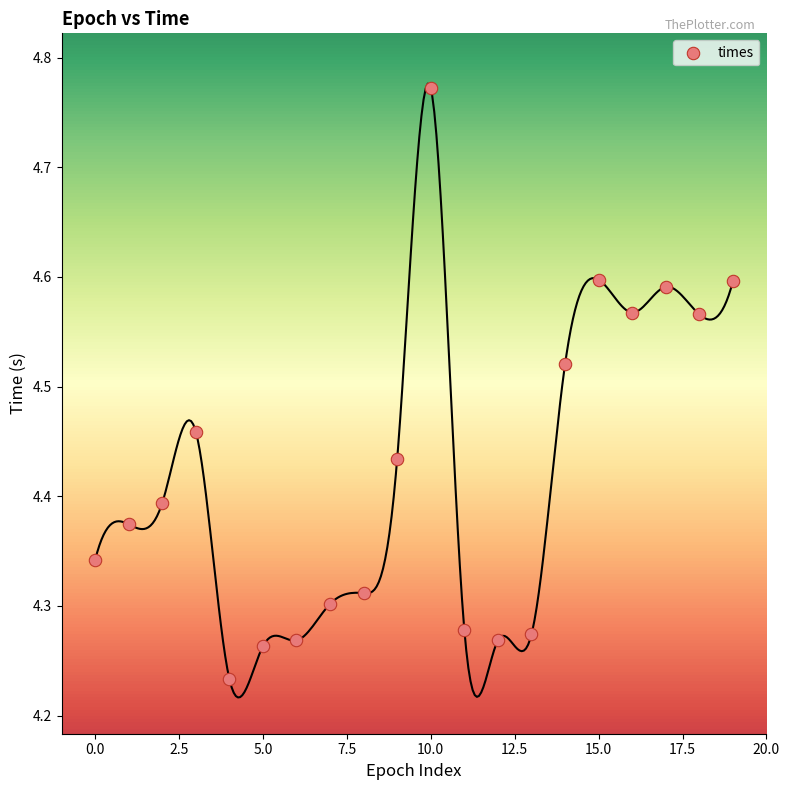

What is the range of Y values (max minus min)?

0.5